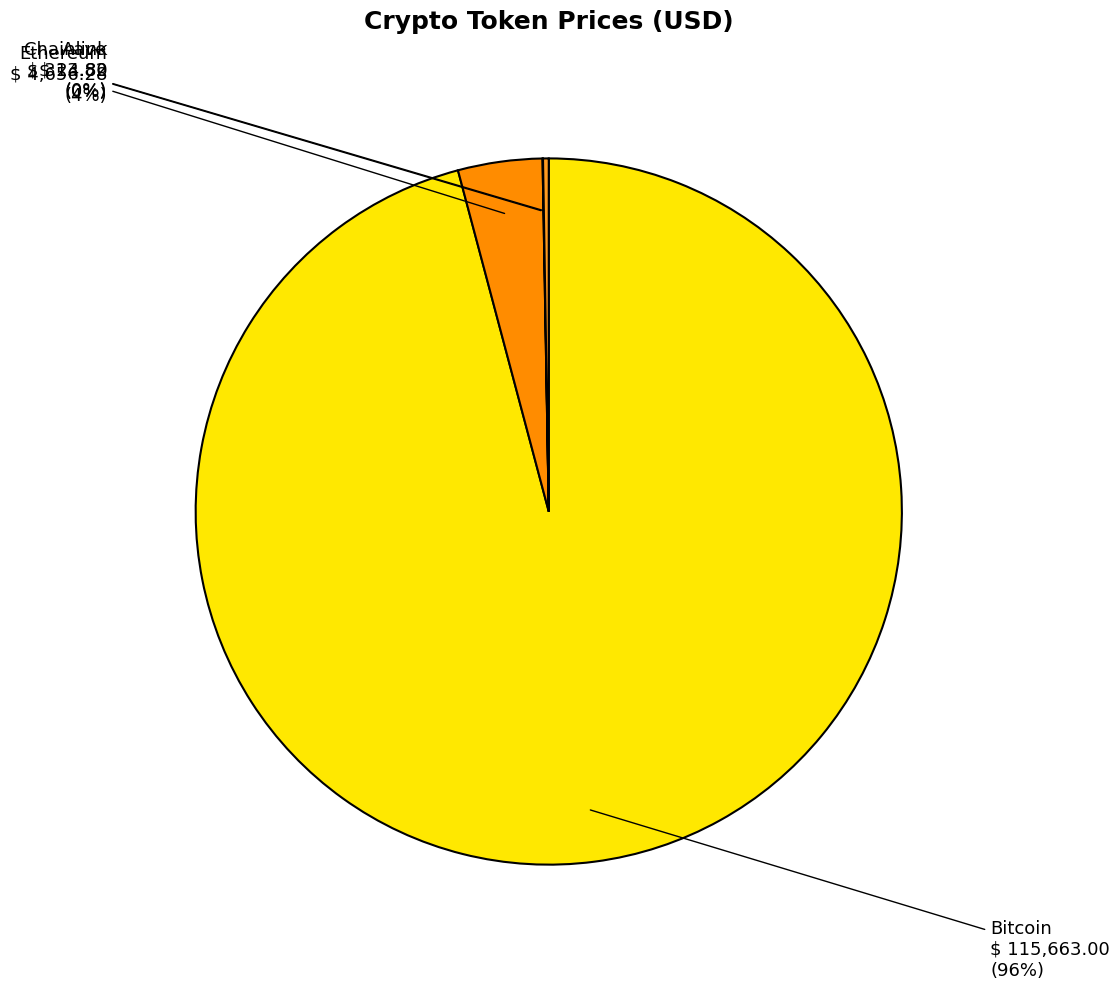

Combined, do Ethereum and Bitcoin account for over 50%?

Yes